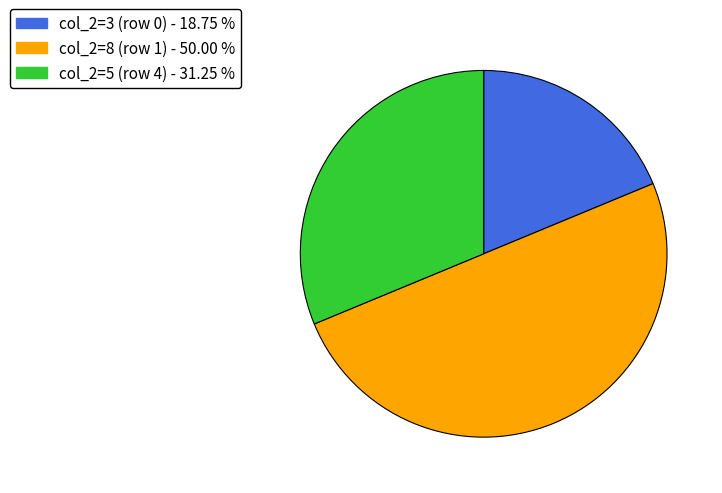

Count the number of slices in the pie.

3